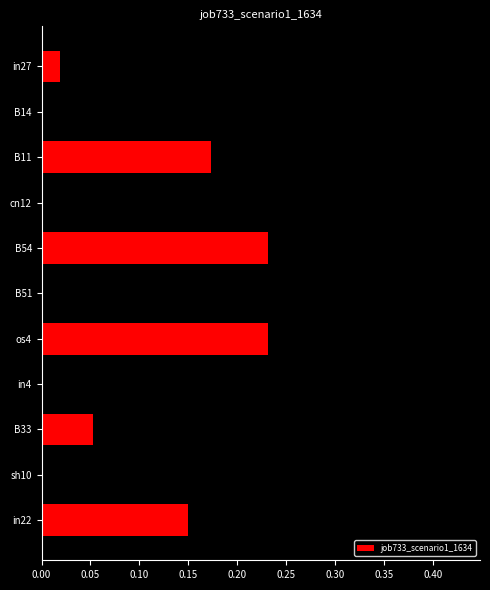

What is the sum of the values at B54 and os4?

0.5